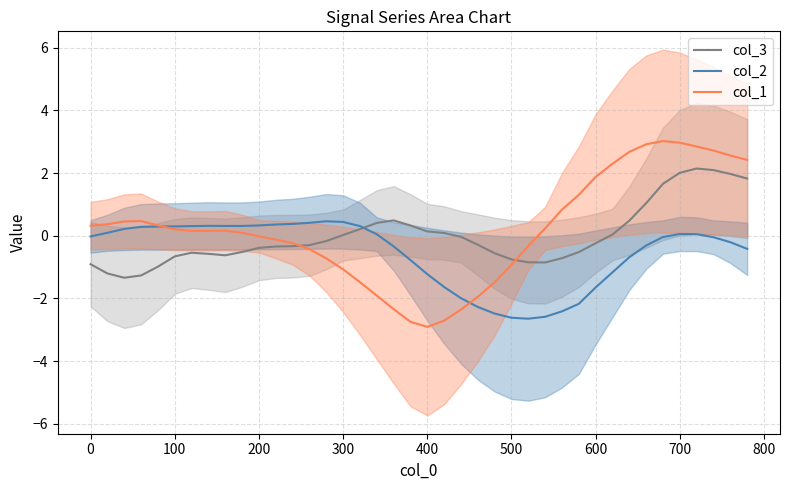

What is the minimum value for col_2?

-2.6